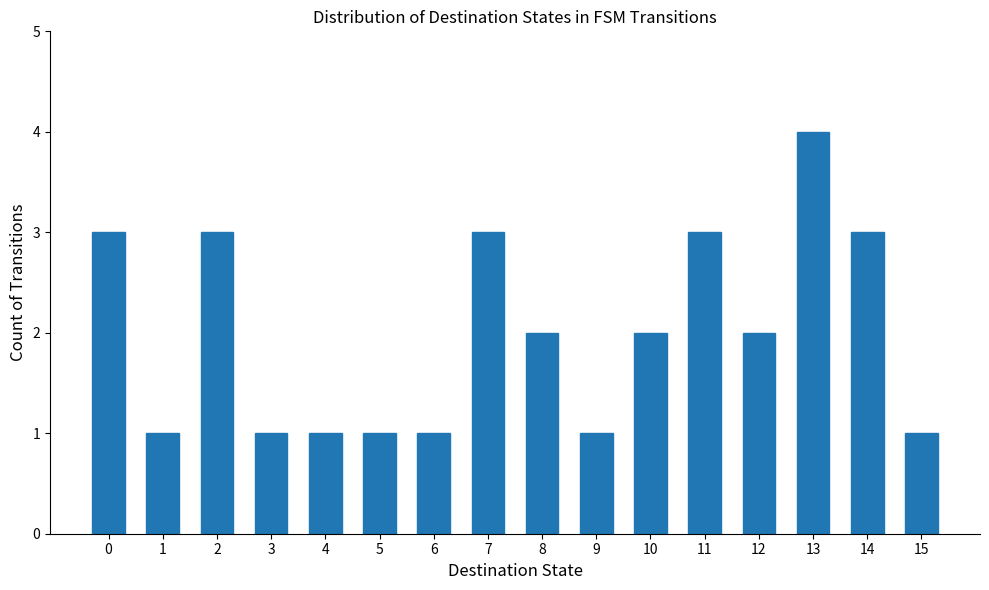

Reading left to right, transcribe all the data shown in this chart.

0=3	1=1	2=3	3=1	4=1	5=1	6=1	7=3	8=2	9=1	10=2	11=3	12=2	13=4	14=3	15=1